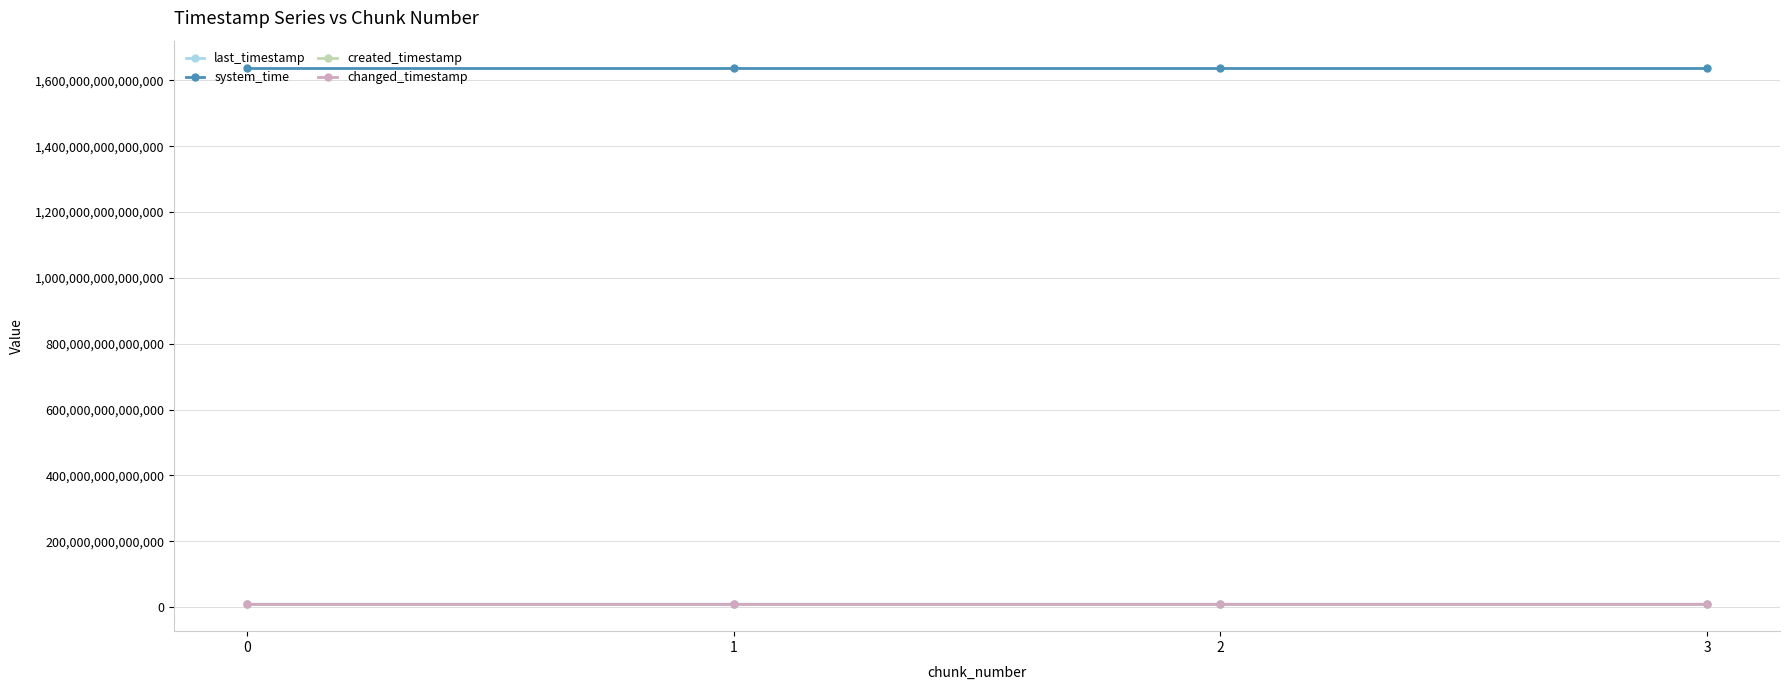

Is this an area chart (filled region under the line)?

No